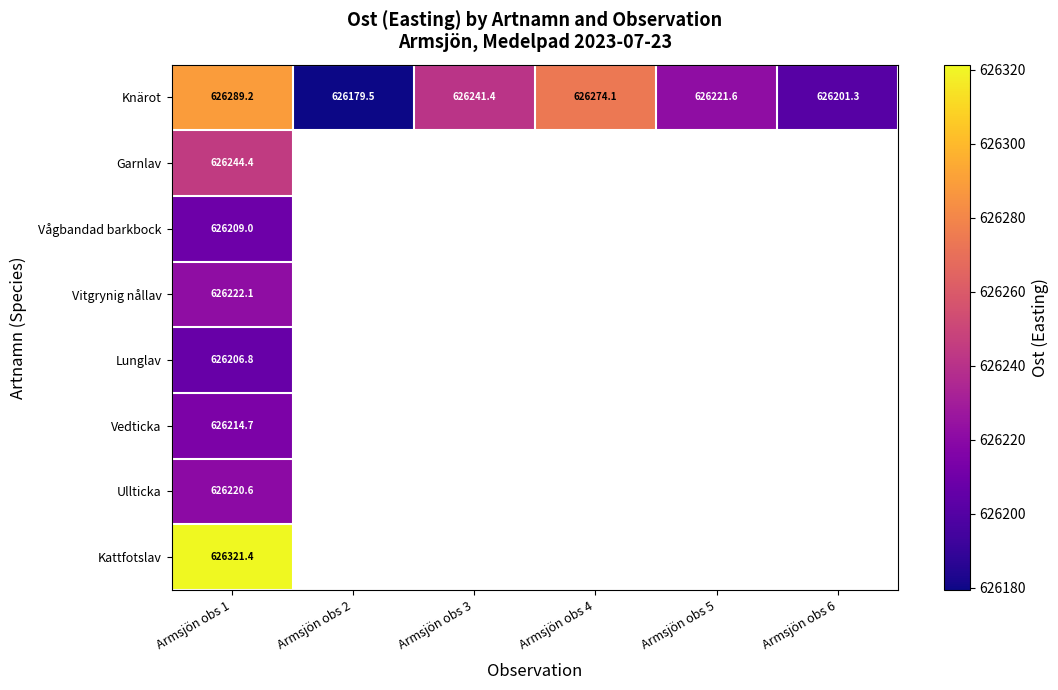

At Armsjön obs 1, list the series in order from largest to smallest.

Kattfotslav, Knärot, Garnlav, Vitgrynig nållav, Ullticka, Vedticka, Vågbandad barkbock, Lunglav